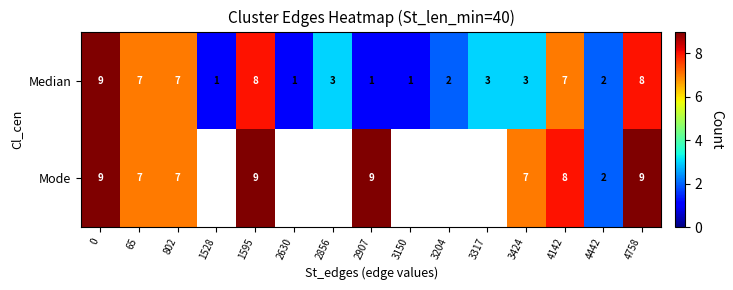

How many series are shown in this chart?

2